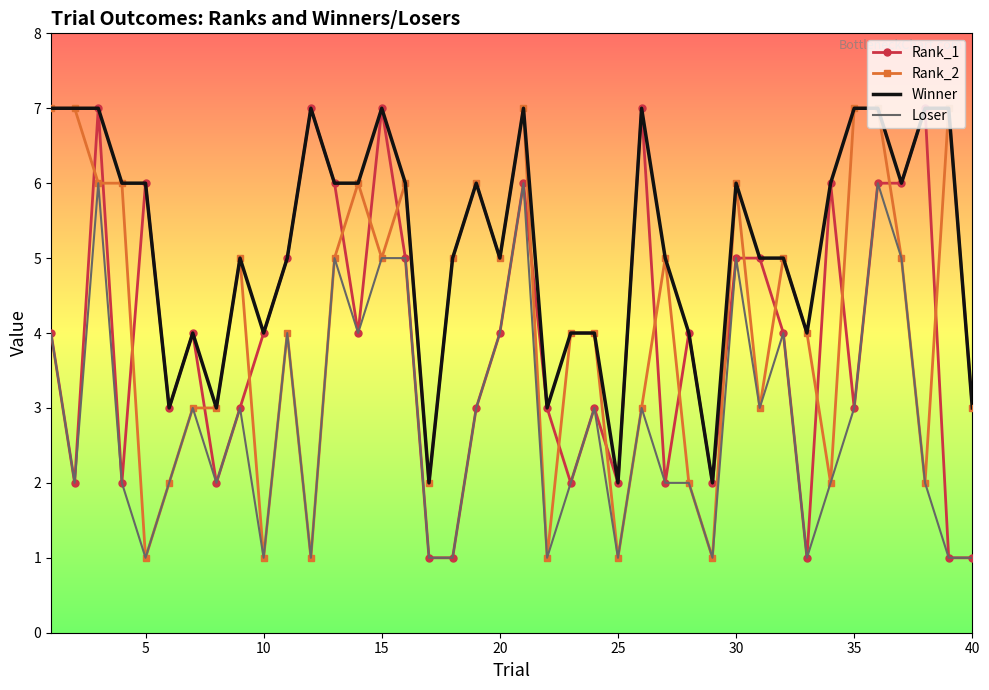

Which series has the largest total across all categories?

Winner